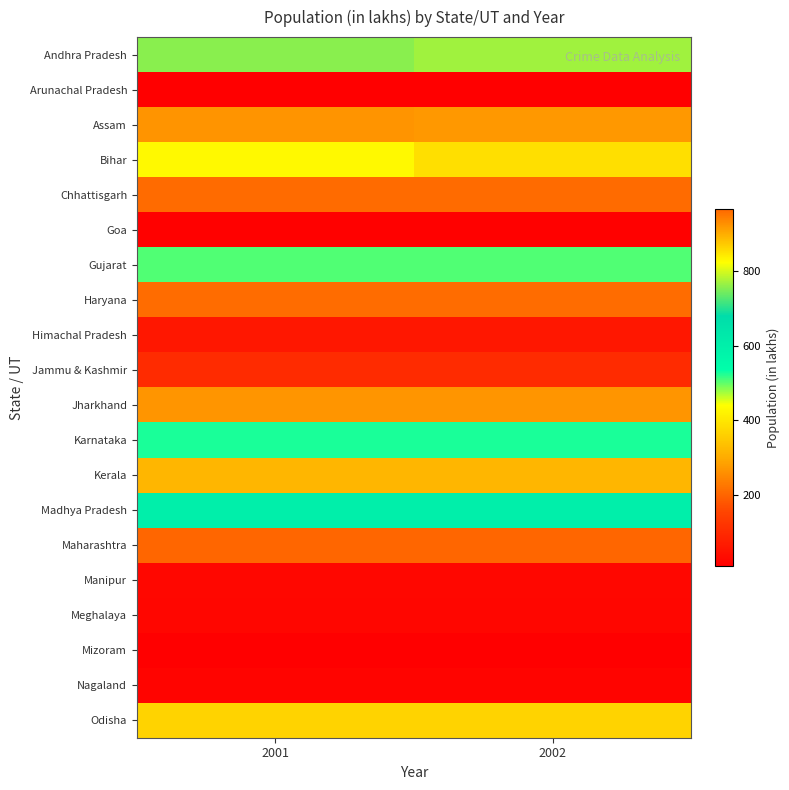

What is the minimum value shown in the chart?

8.9